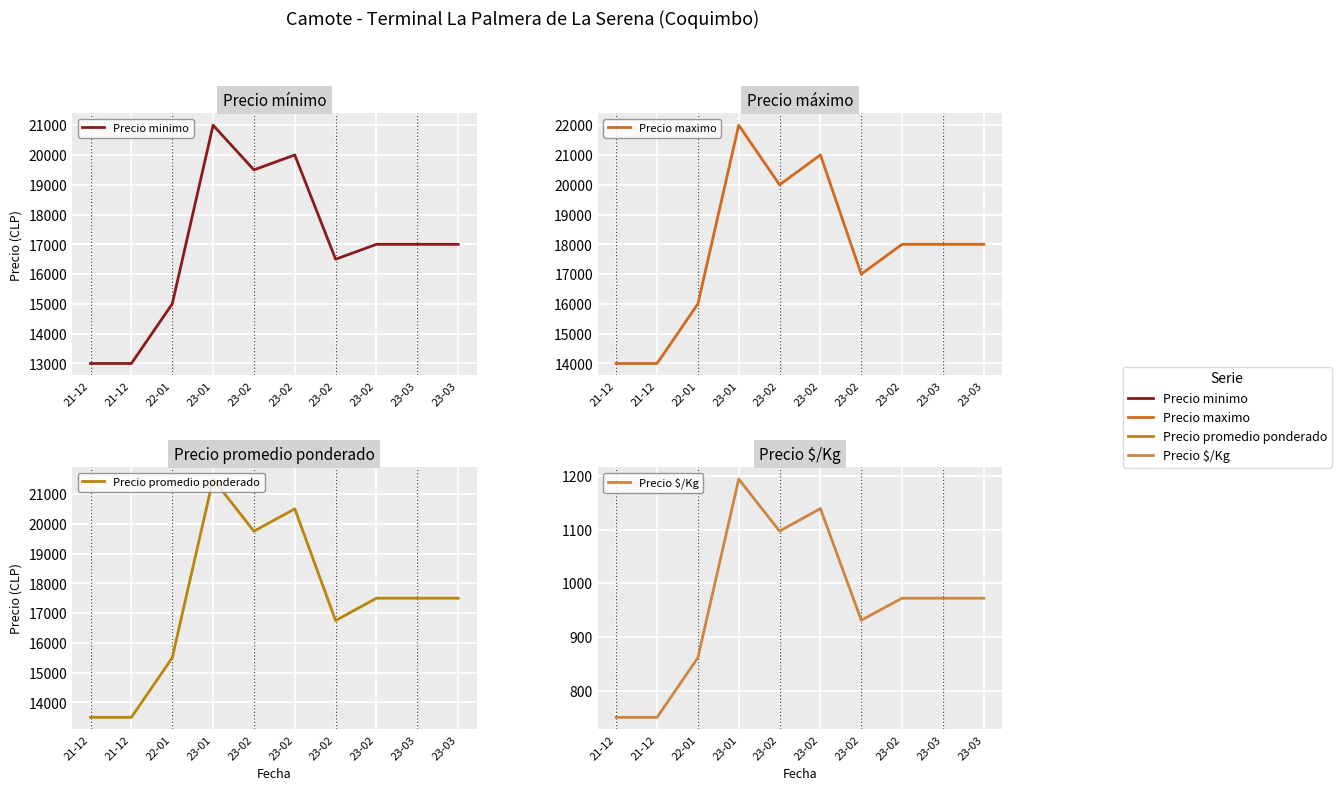

At which label is Precio maximo closest to 18000?

23-02